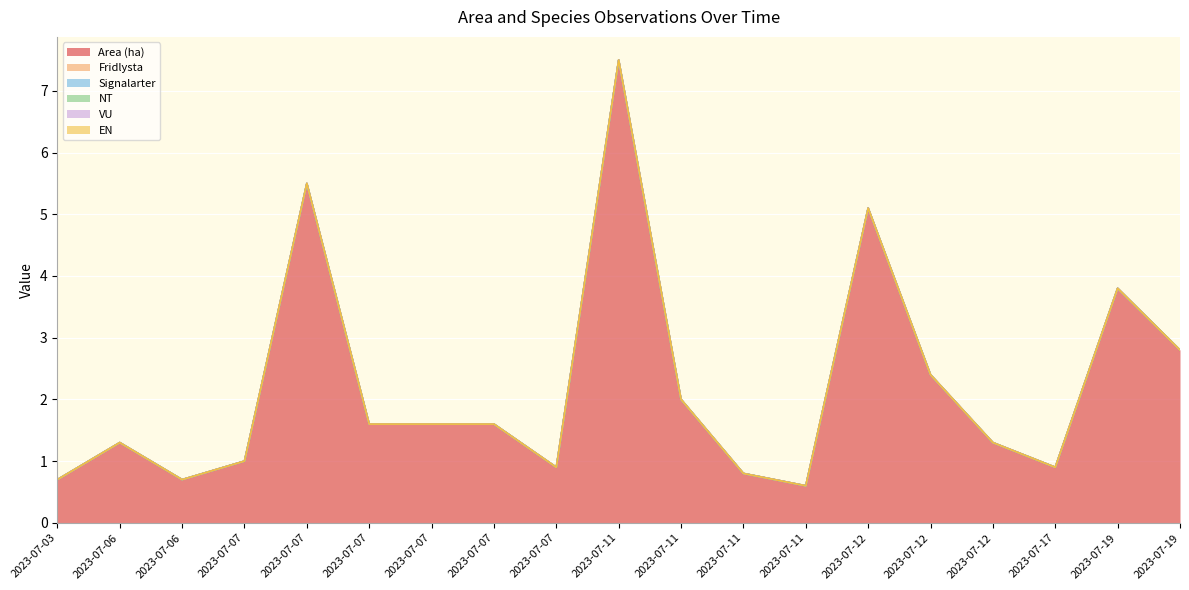

At 2023-07-11, list the series in order from smallest to largest.

Fridlysta, Signalarter, NT, VU, EN, Area (ha)